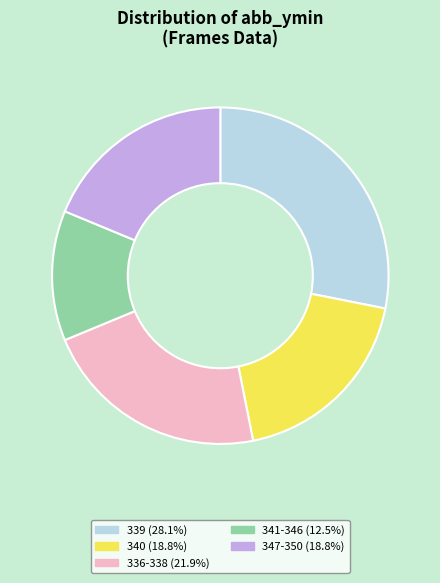

Is there any slice that represents more than half of the pie?

No